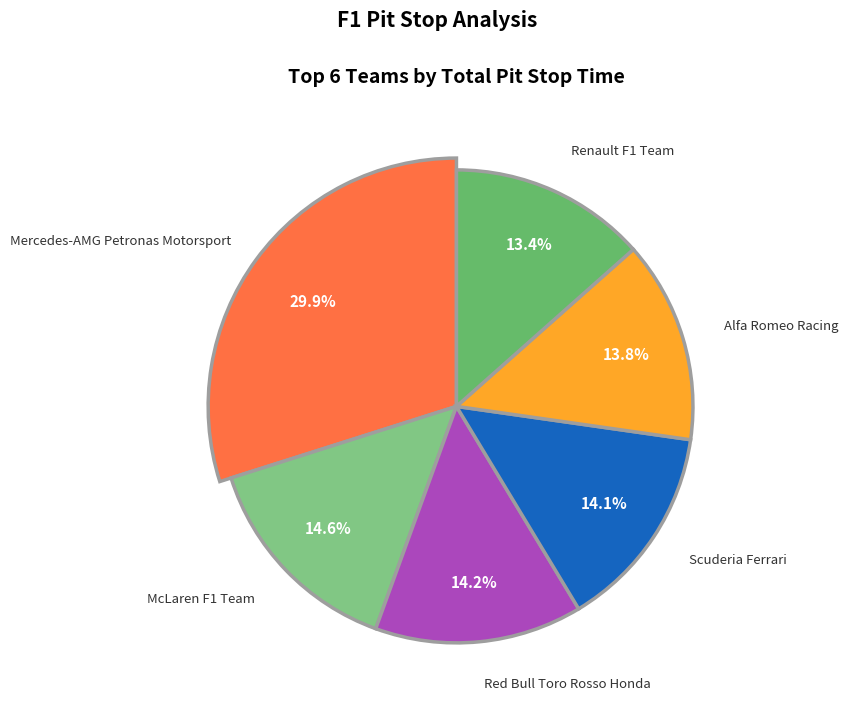

Which category has the biggest portion of the pie?

Mercedes-AMG Petronas Motorsport